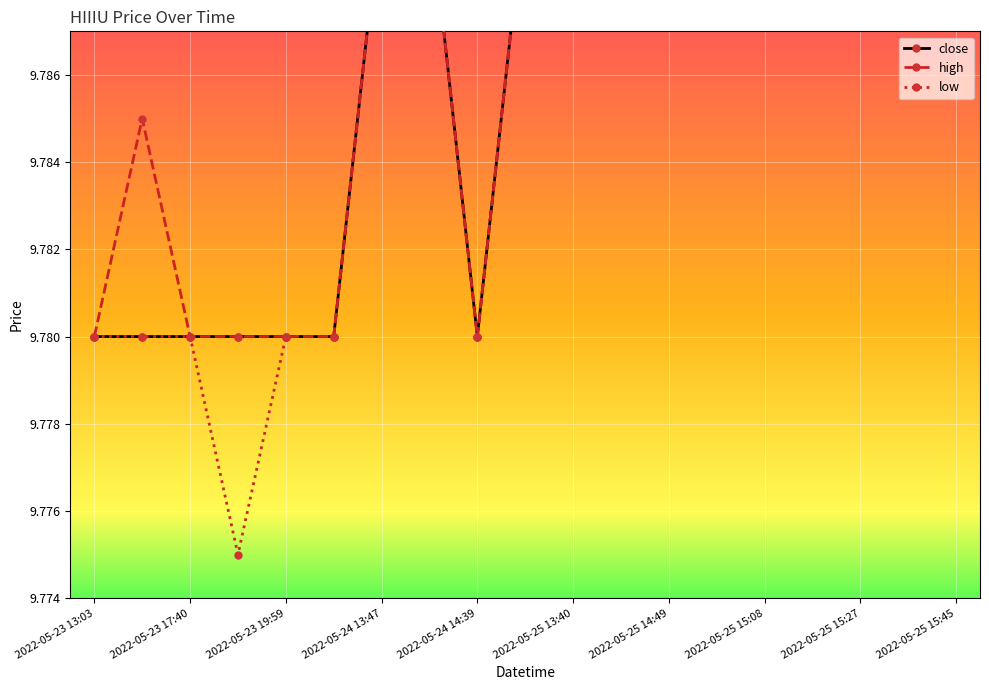

List the series in order of their peak value, highest first.

close, high, low